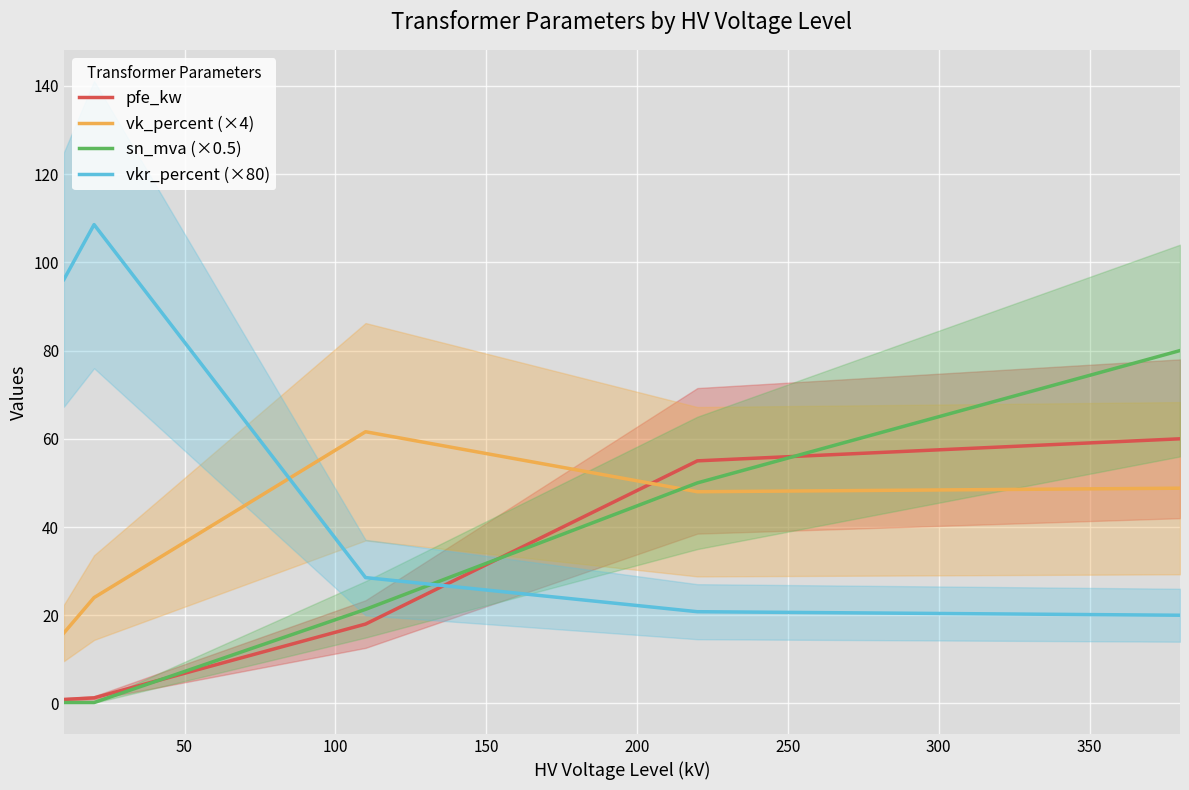

What is the difference between the second highest and minimum values in the vkr_percent (×80) series?

76.1